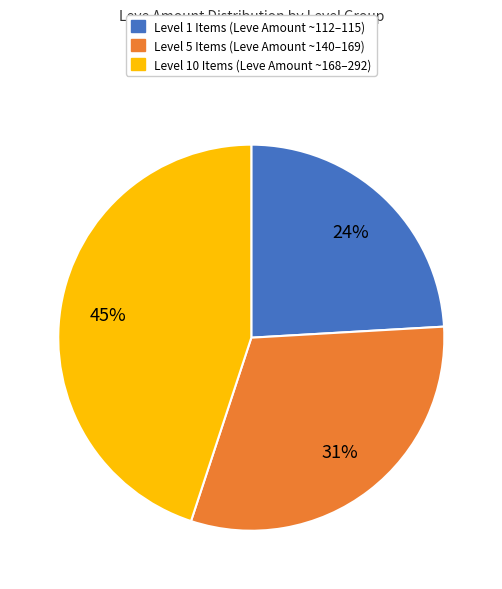

To the nearest percent, what is the average slice percentage?

33%